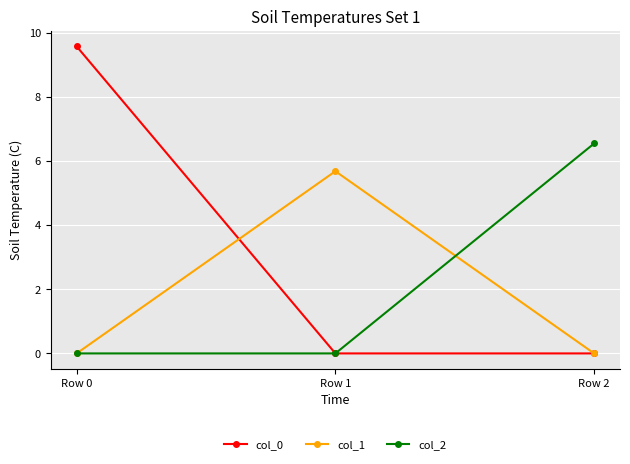

Does the chart have visible grid lines?

Yes